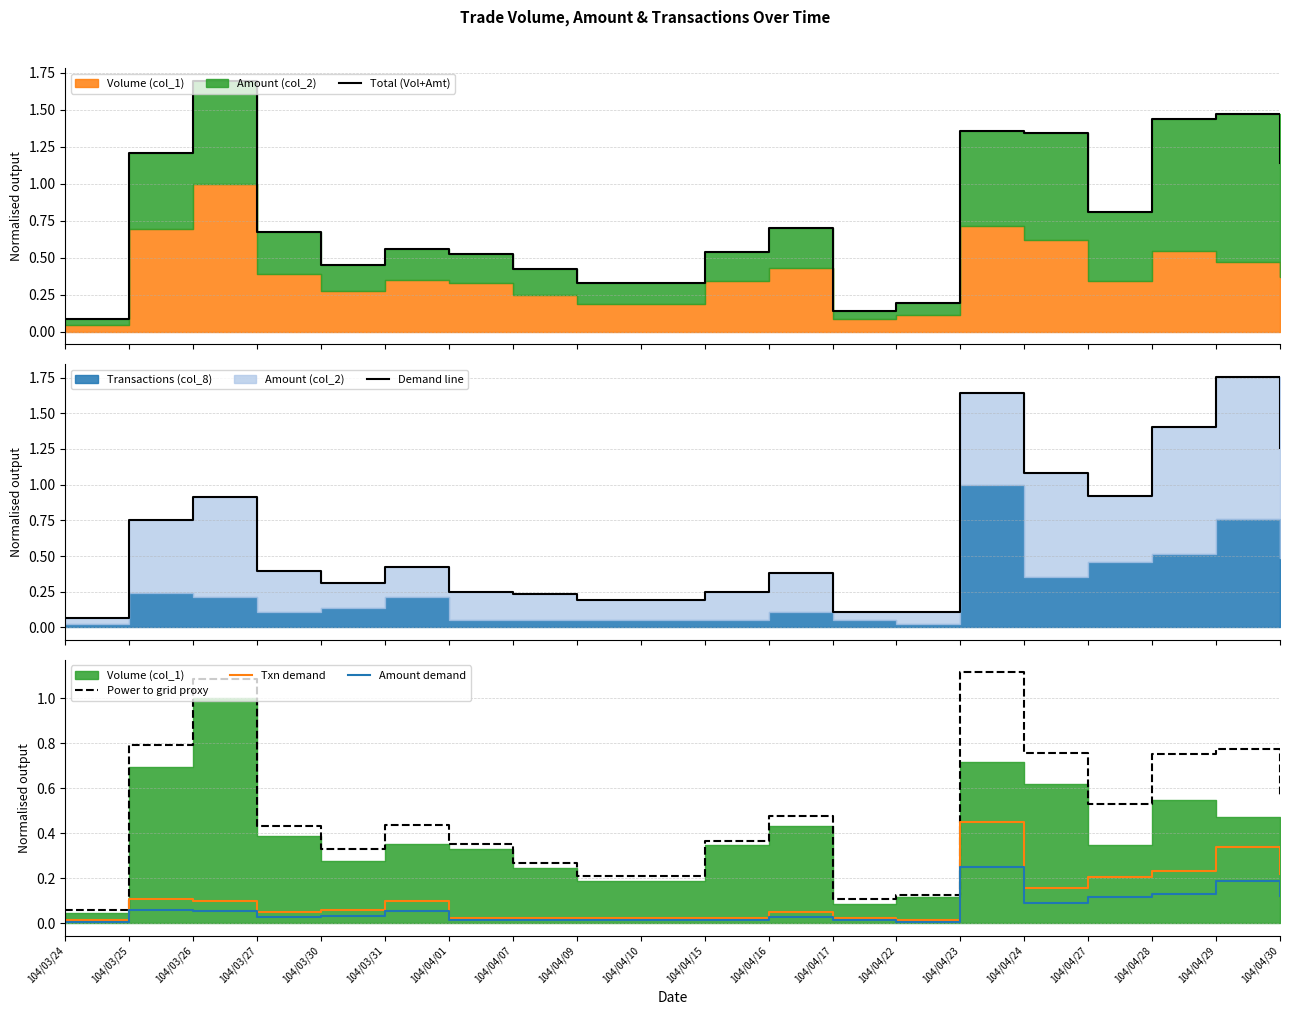

Which series has the largest total across all categories?

Total (Vol+Amt)